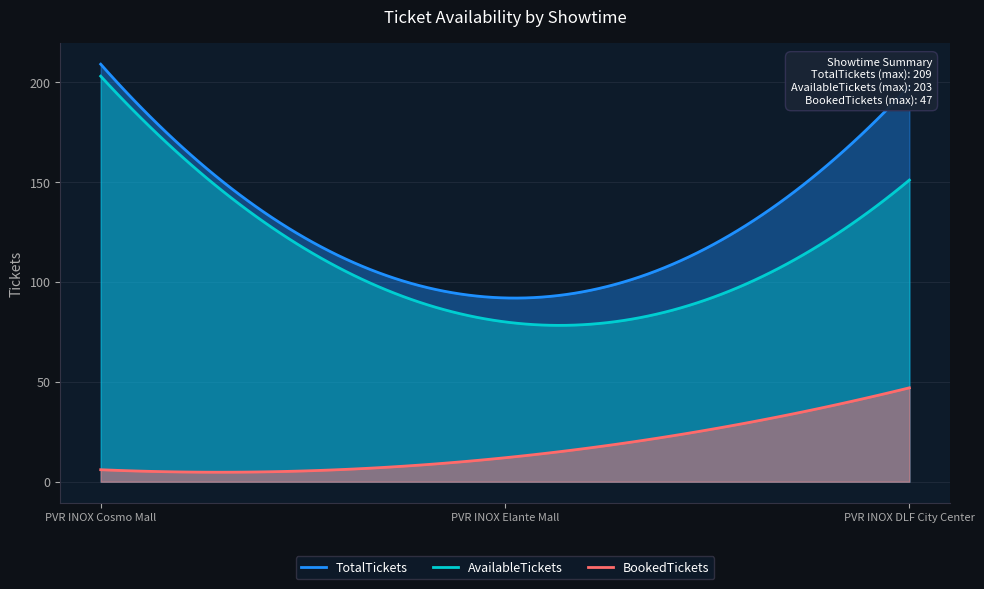

Which series has the largest range (max minus min)?

AvailableTickets